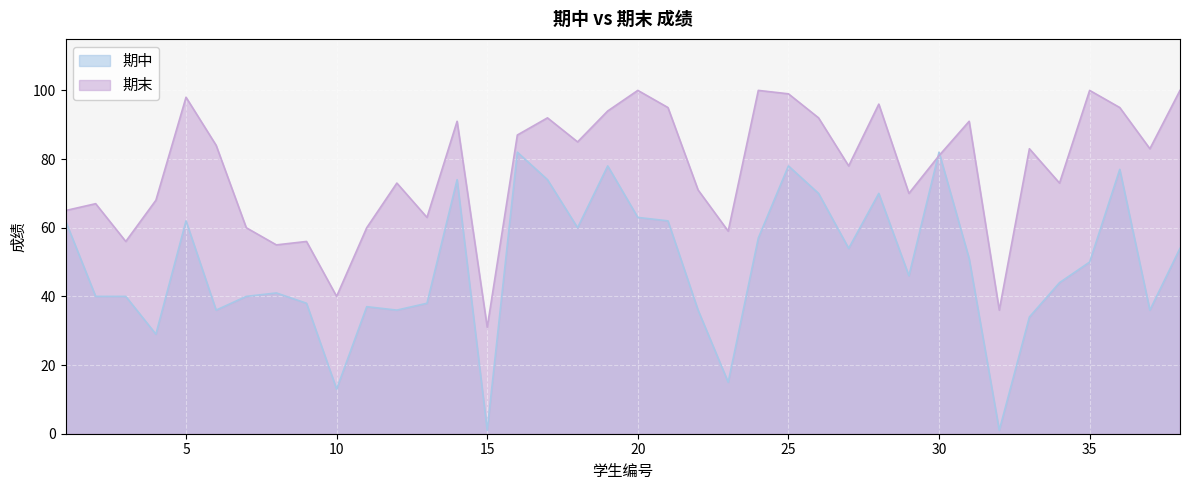

What is the maximum value for 期中?

82